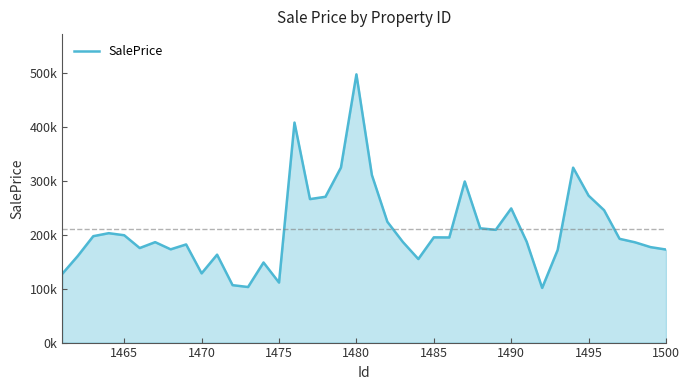

What is the average value?

210051.9